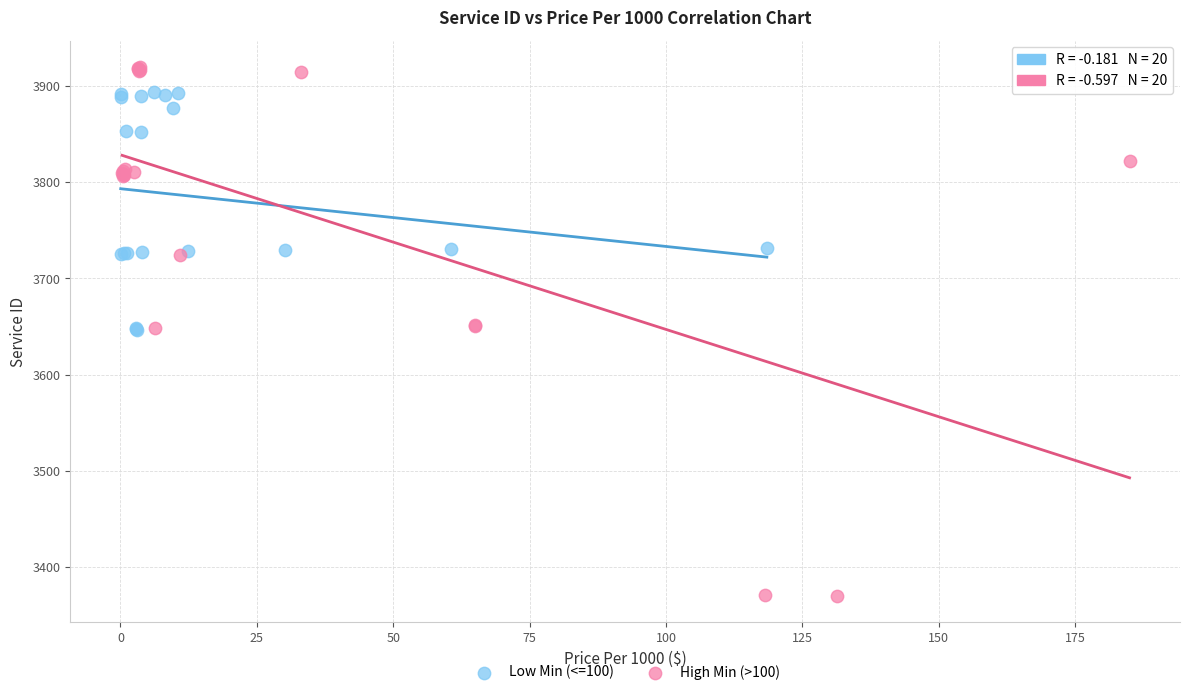

Which series reaches the minimum Y coordinate?

High Min (>100)